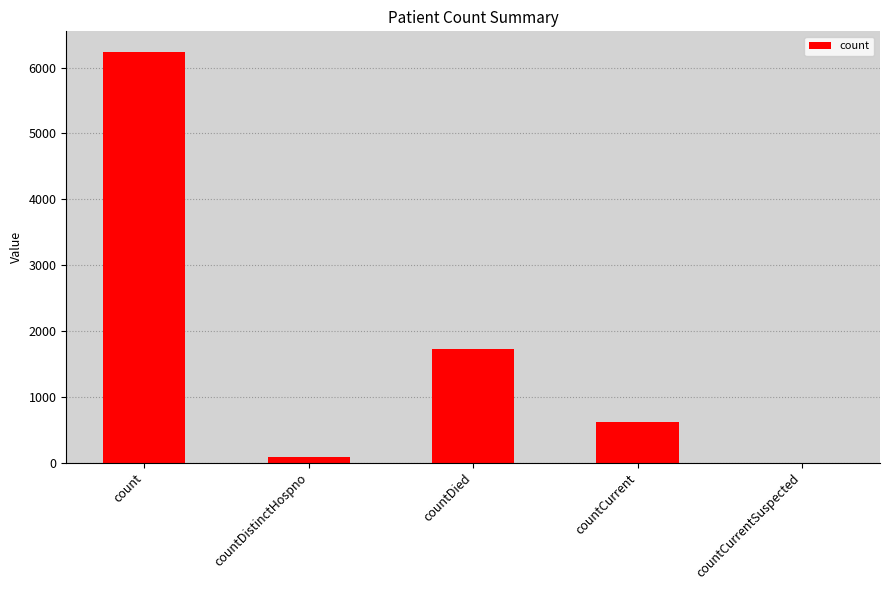

Which has a higher value, countCurrentSuspected or countDistinctHospno?

countDistinctHospno